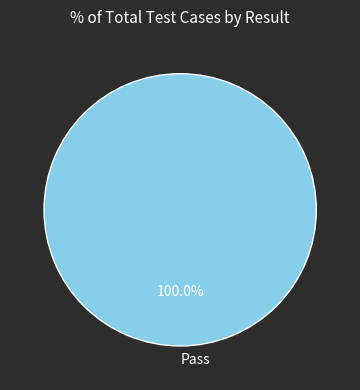

Does any single category account for the majority?

Yes